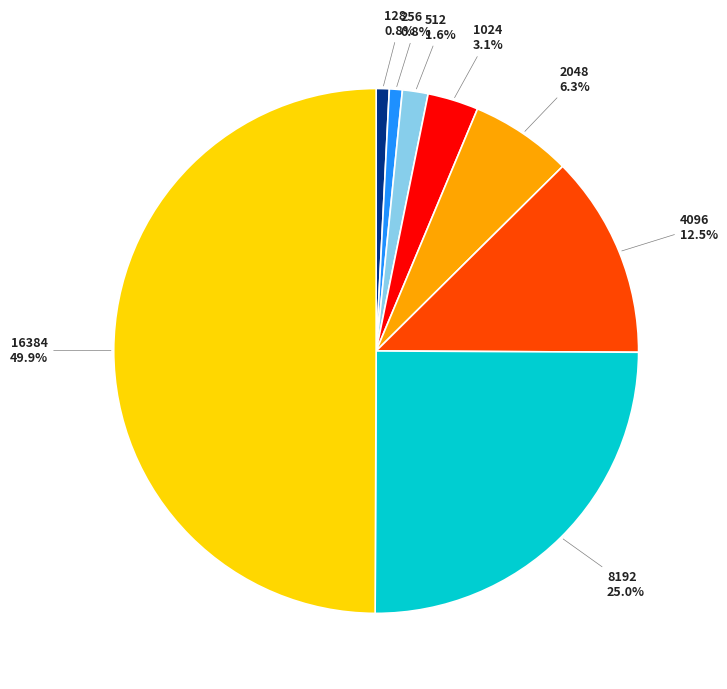

Rank the categories by value from highest to lowest.

16384, 8192, 4096, 2048, 1024, 512, 128, 256